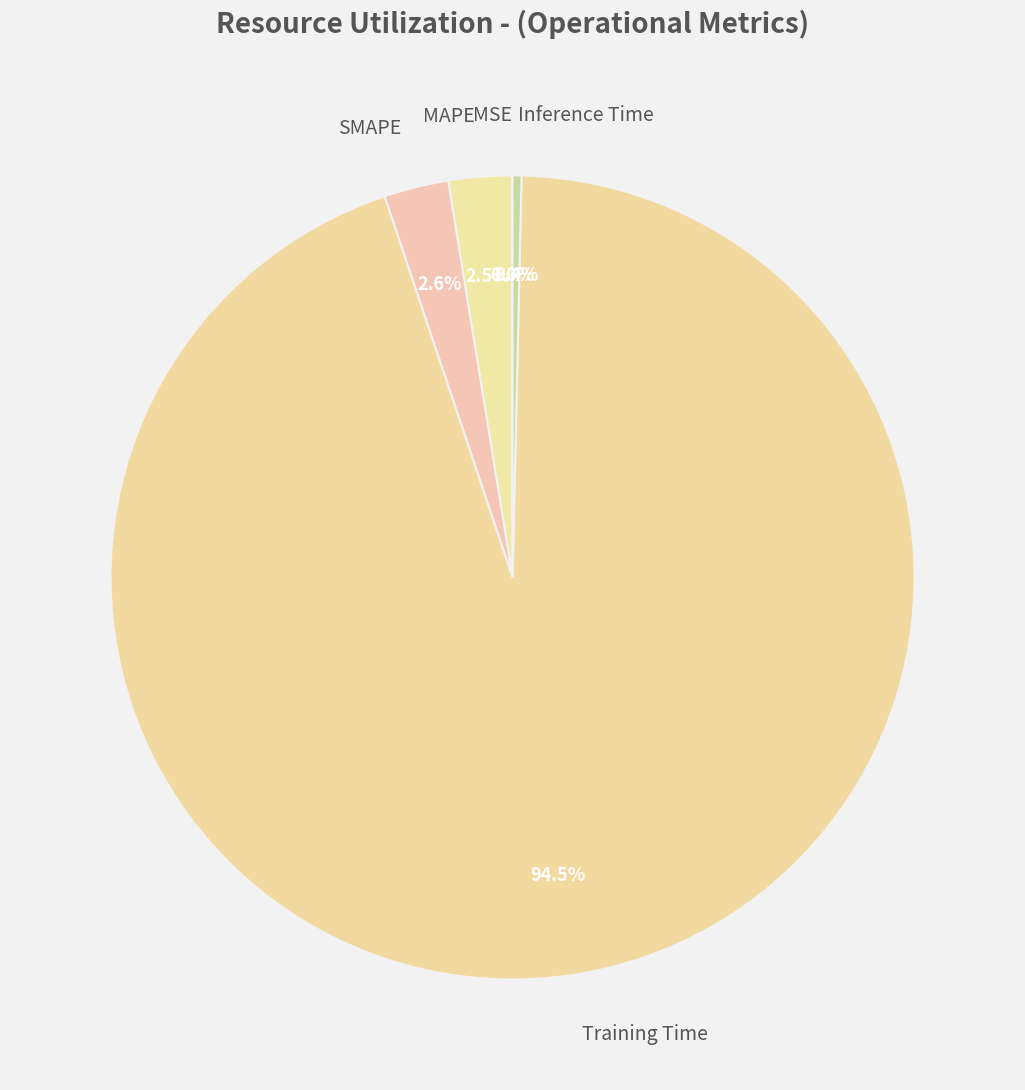

Which category accounts for the majority?

Training Time